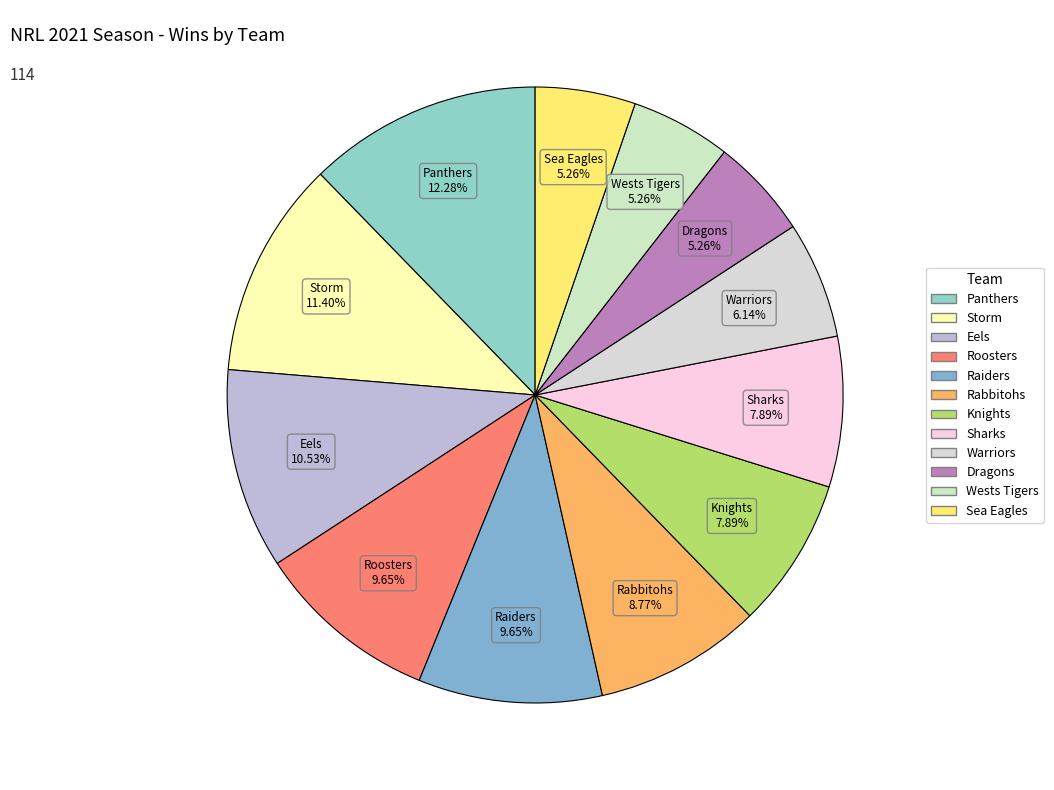

How many slices are in this pie chart?

12